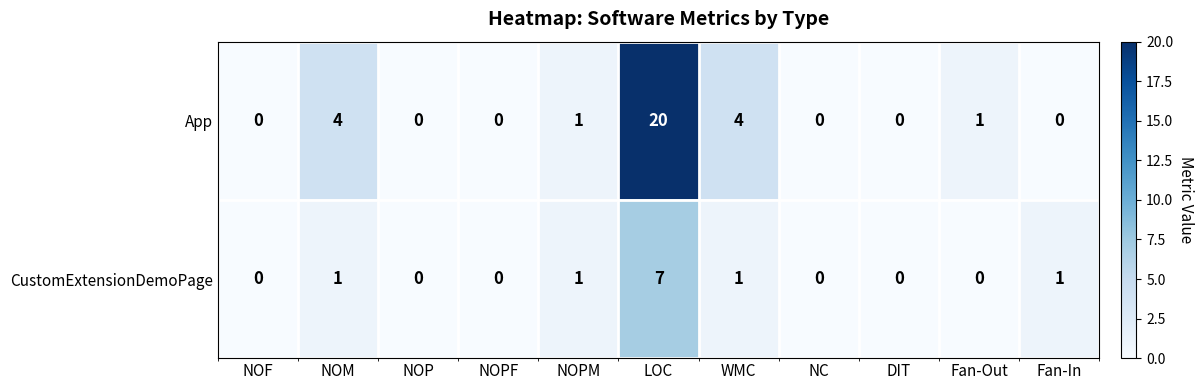

What is the difference between the maximum and minimum values in the App series?

20